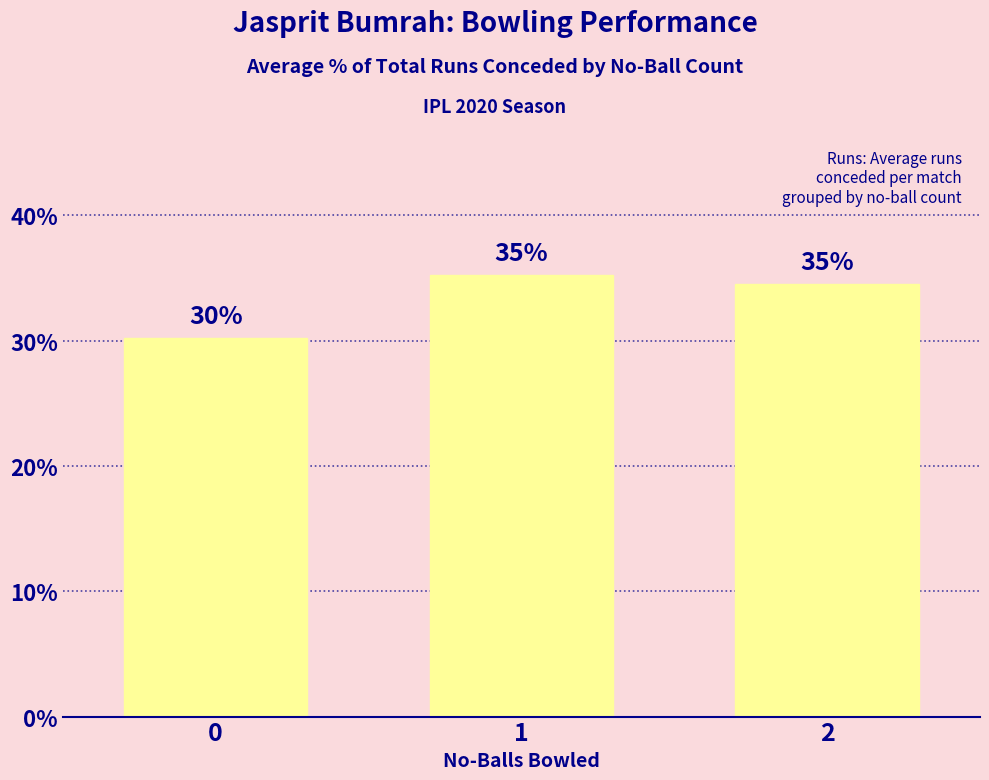

List the labels in order of value, smallest first.

0, 2, 1